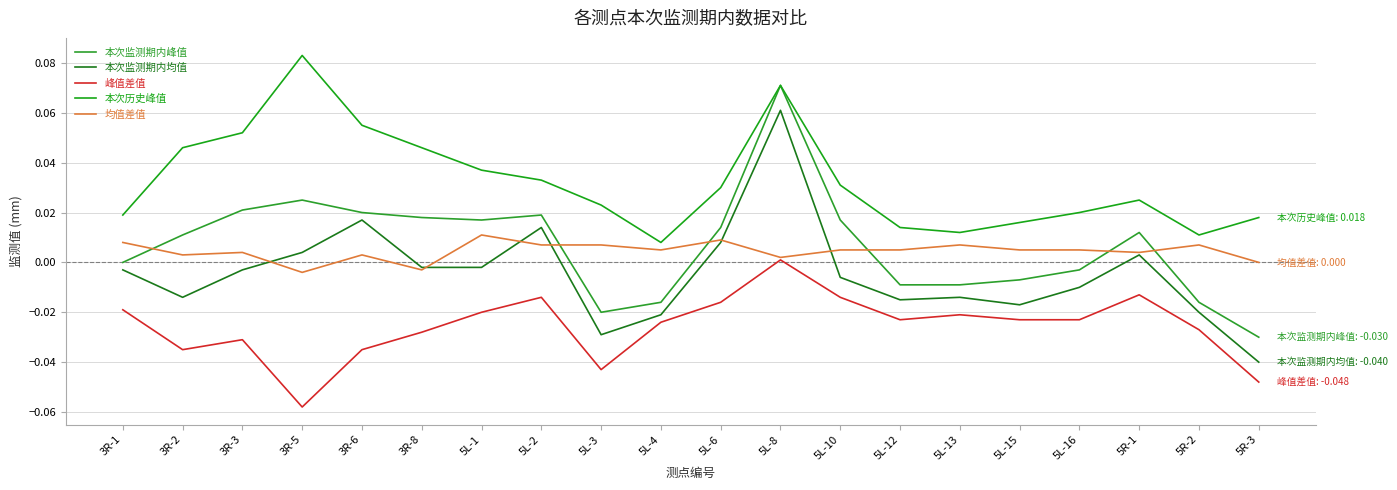

What are all the series names shown in the legend?

本次监测期内峰值, 本次监测期内均值, 峰值差值, 本次历史峰值, 均值差值